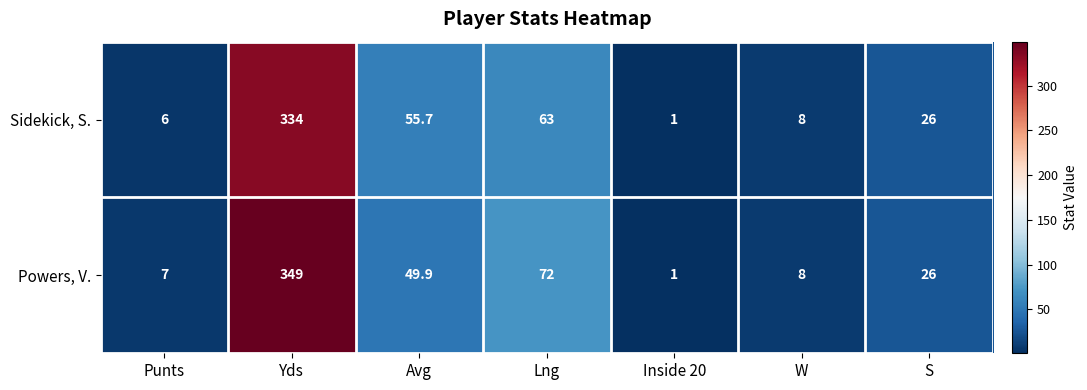

What is the greatest value displayed?

349.0